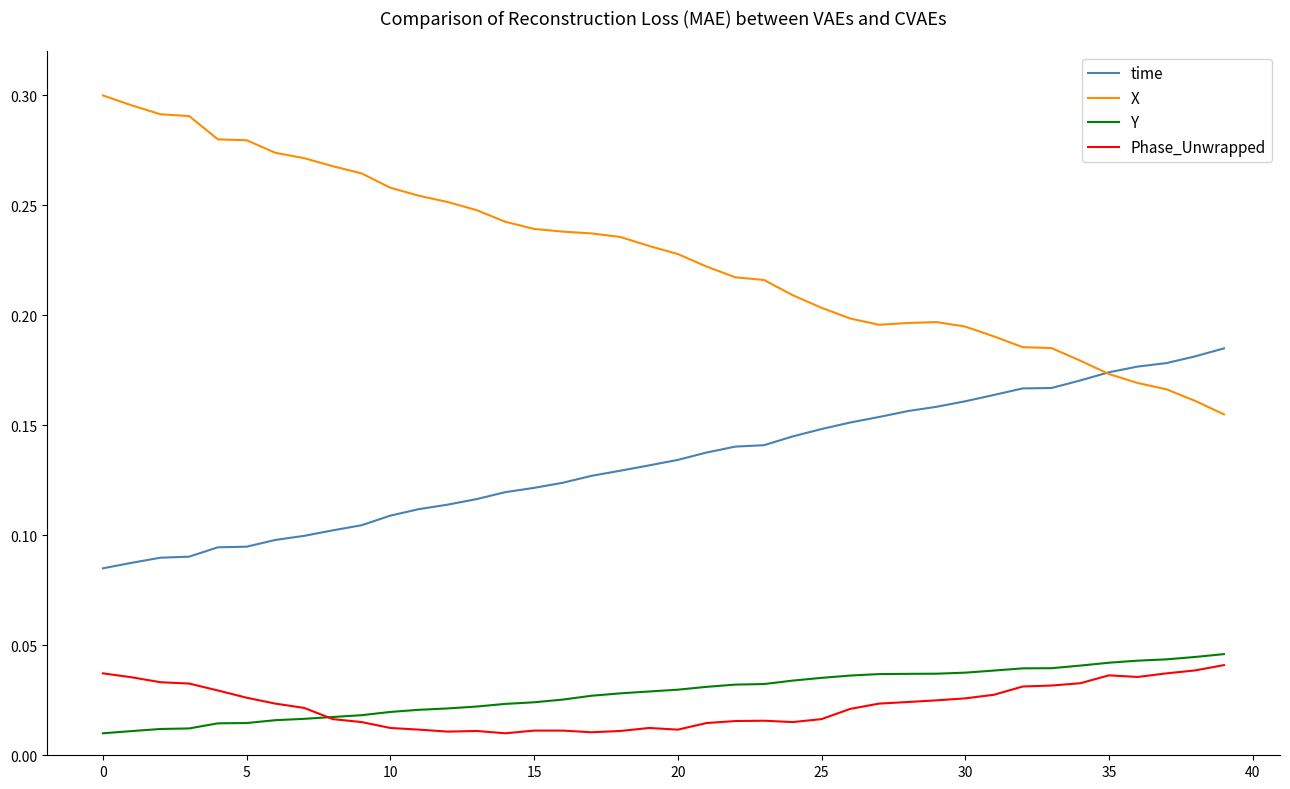

How many categories are shown in the chart?

40